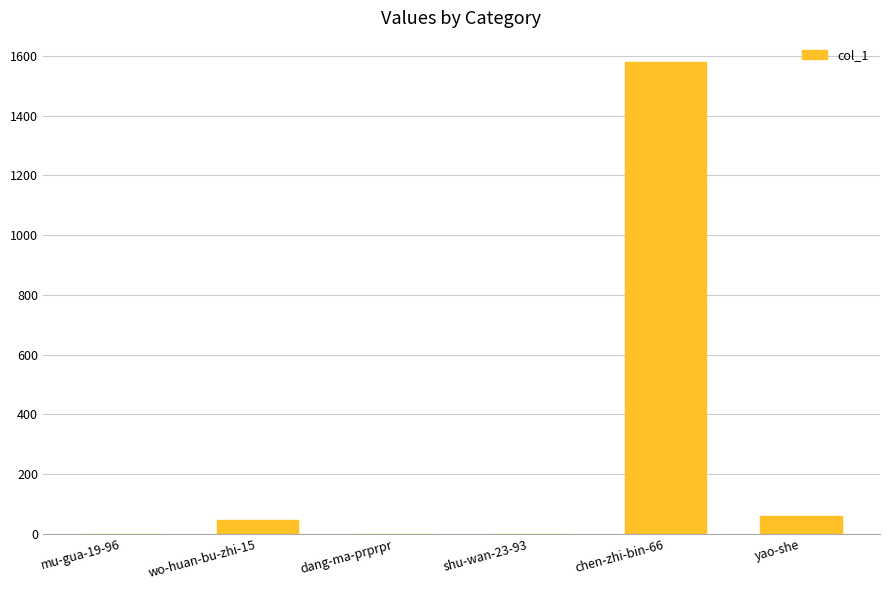

Between shu-wan-23-93 and wo-huan-bu-zhi-15, which is larger?

wo-huan-bu-zhi-15